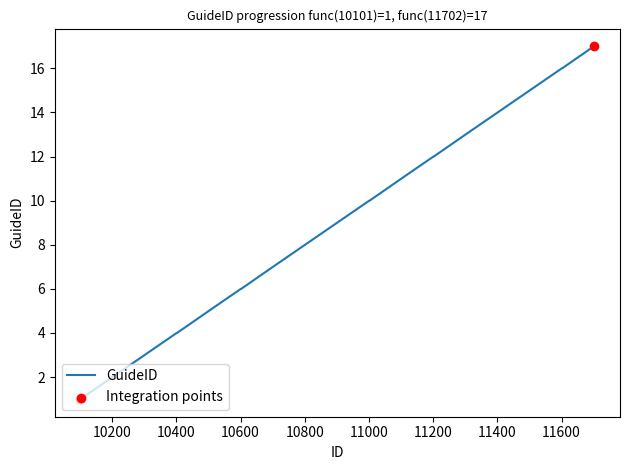

What is the maximum value shown in the chart?

17